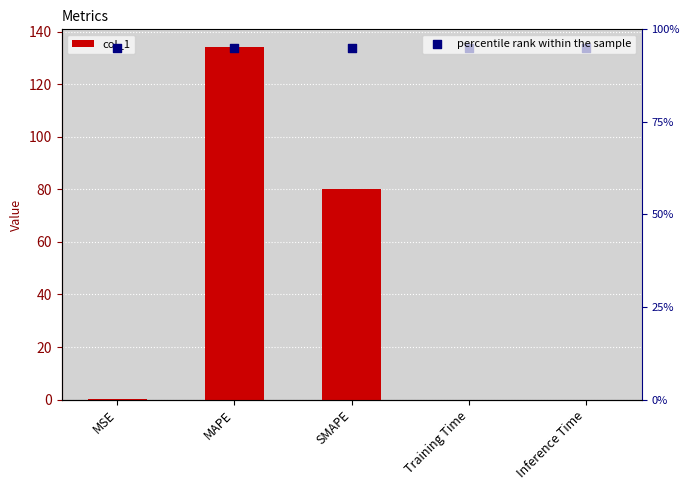

Is the value of col_1 at SMAPE greater than the value of percentile rank within the sample at SMAPE?

Yes